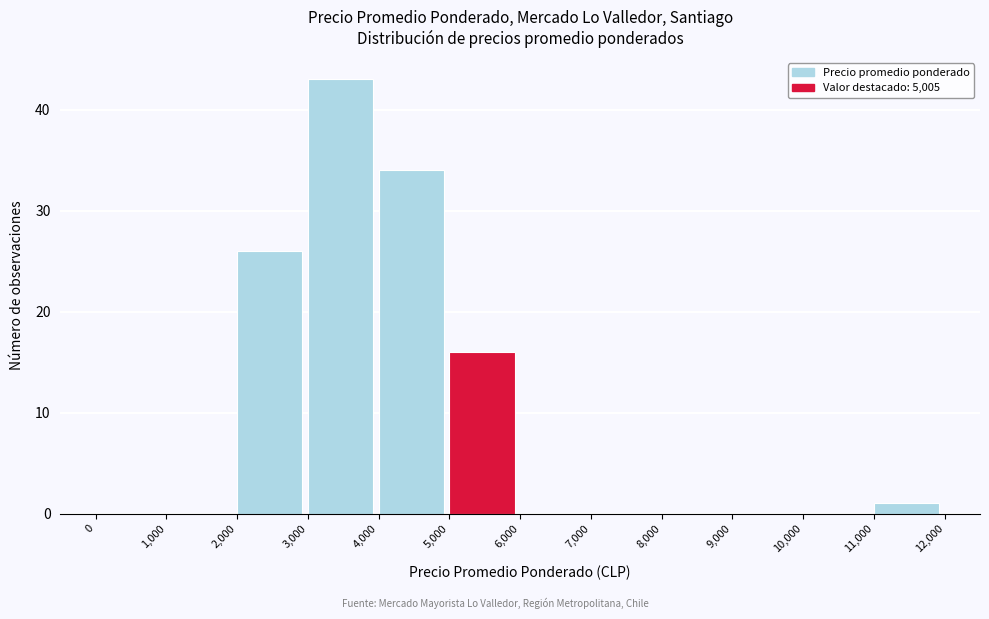

Over which range of the x-axis is the bar tallest?

3,000 to 4,000